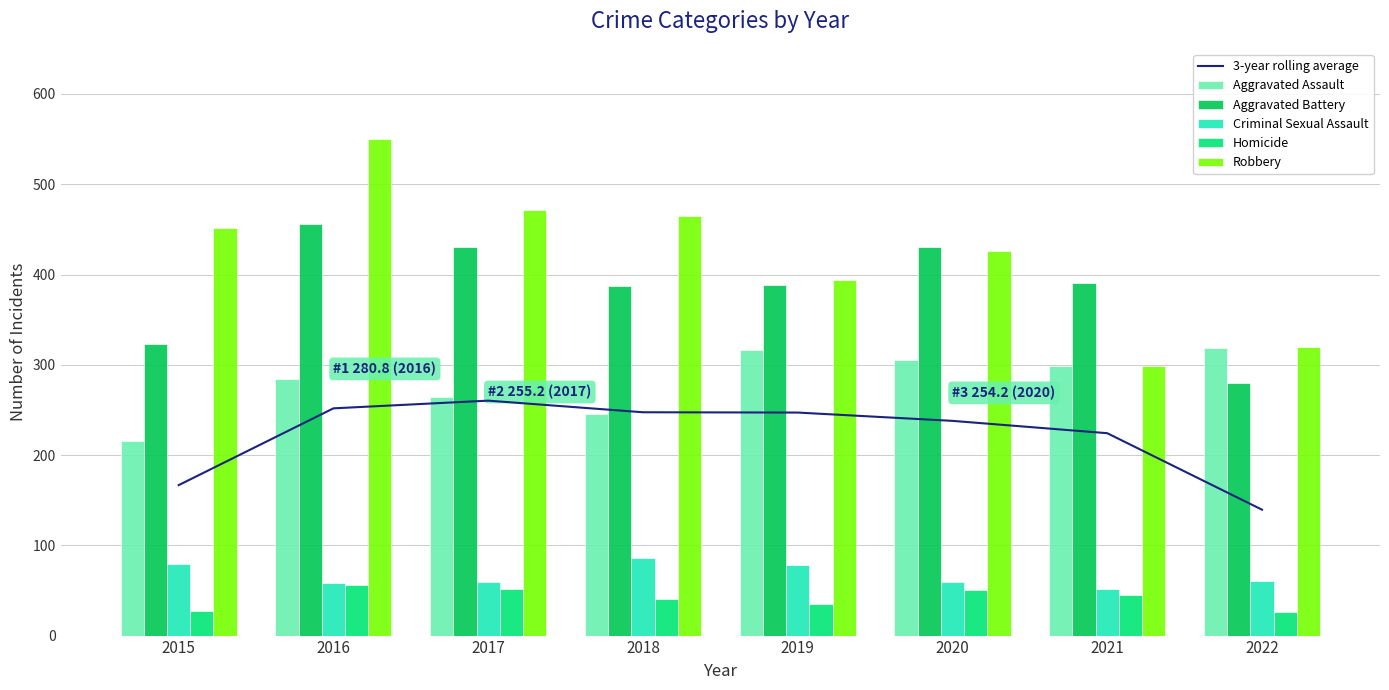

Where is Homicide nearest to the value 41?

2018